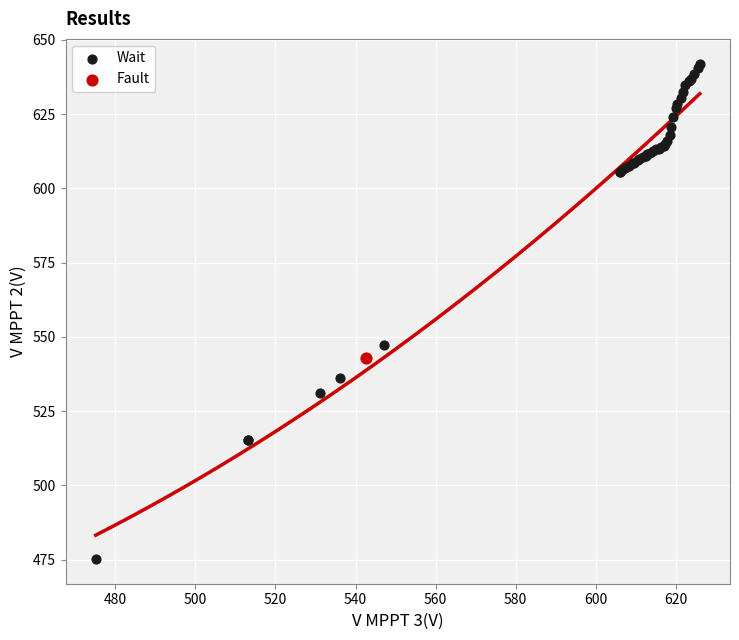

What are all the series names shown in the legend?

Wait, Fault